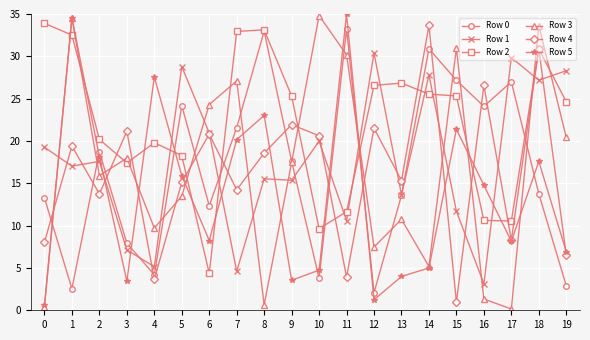

Is this an area chart (filled region under the line)?

No